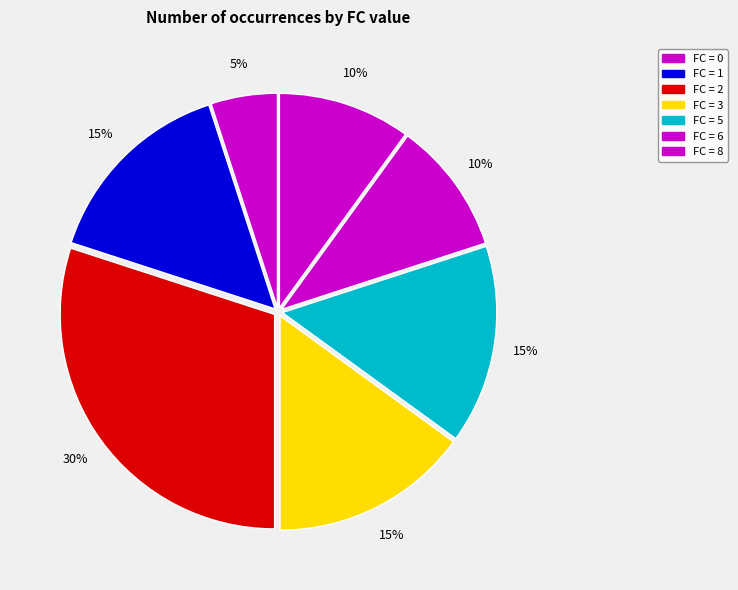

Which category has the biggest portion of the pie?

FC=2